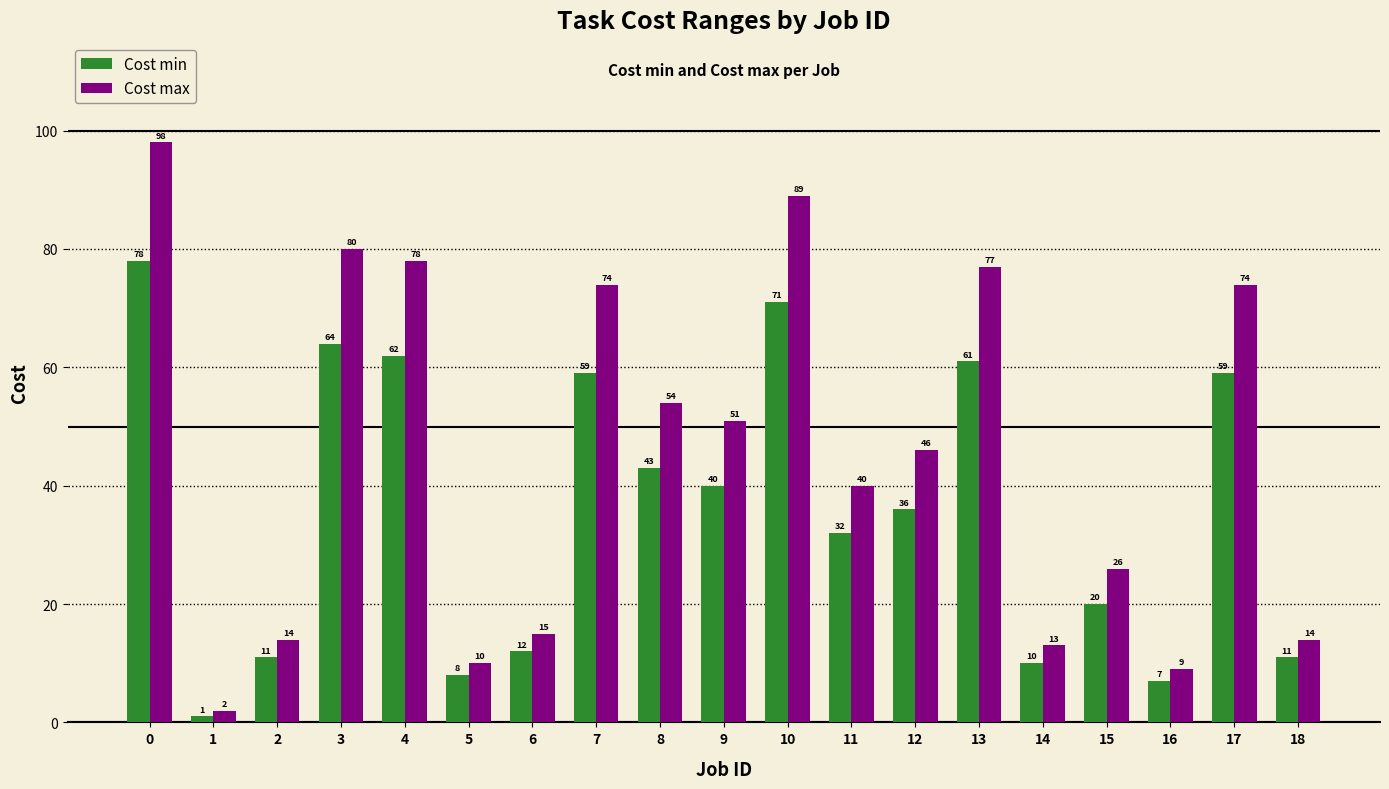

Reading left to right, what are all the values shown in this chart?

Cost min: 78	1	11	64	62	8	12	59	43	40	71	32	36	61	10	20	7	59	11
Cost max: 98	2	14	80	78	10	15	74	54	51	89	40	46	77	13	26	9	74	14